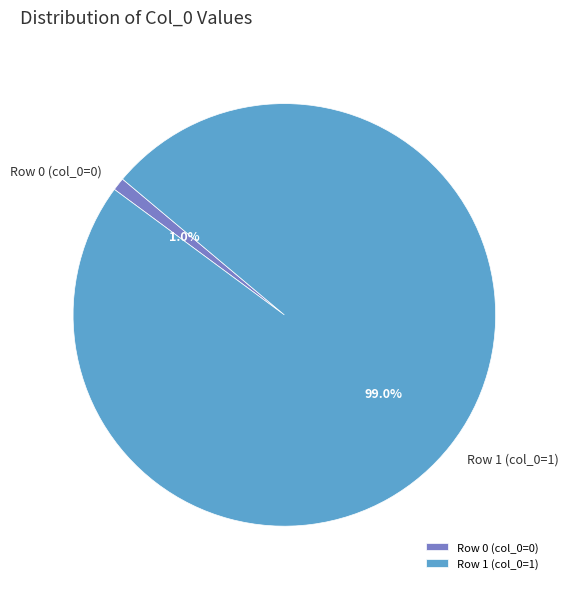

To the nearest percent, what is the average slice percentage?

50%